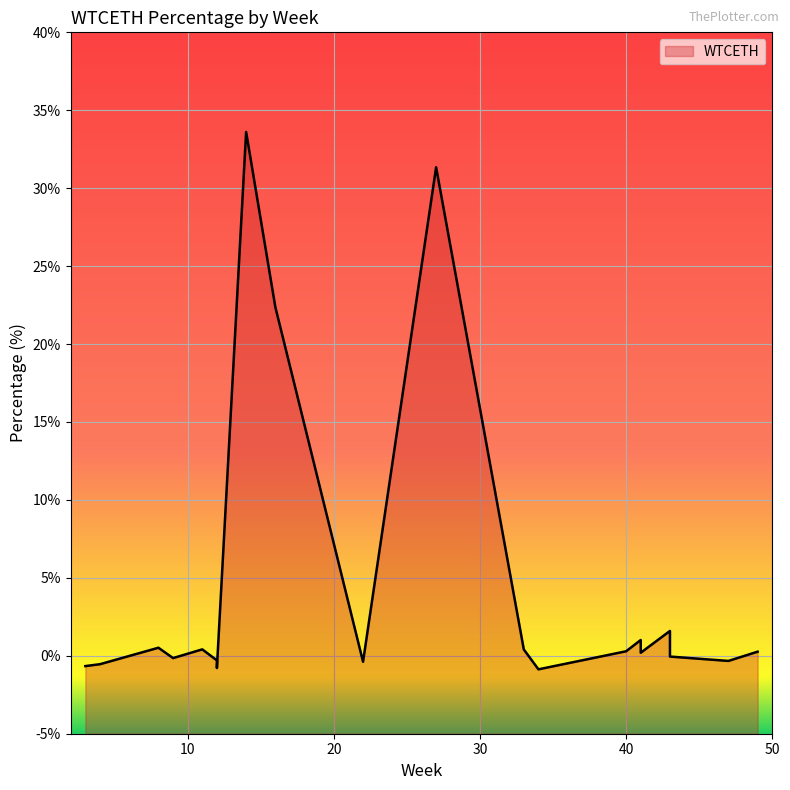

How many values are below zero?

9